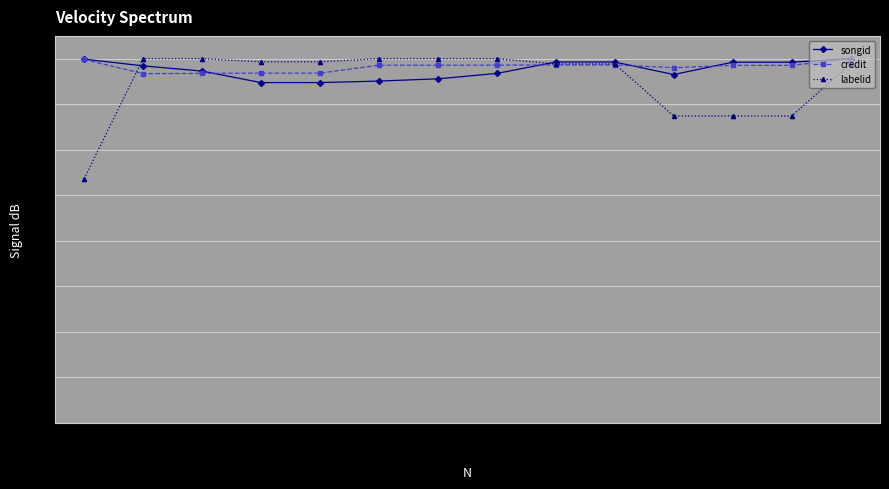

Which series has the largest range (max minus min)?

labelid